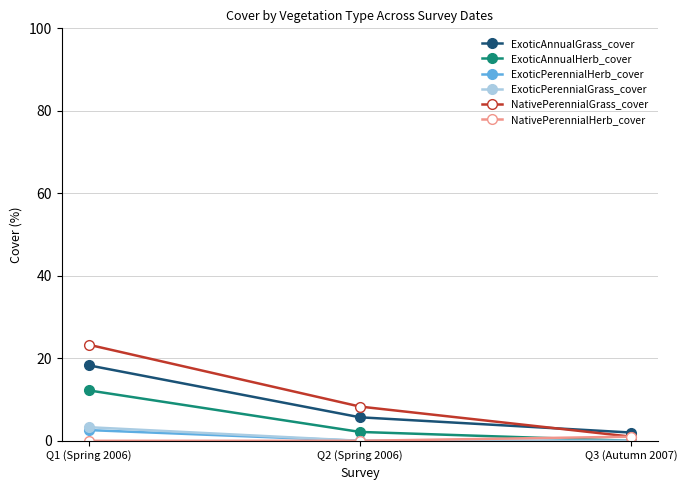

At how many categories does at least one series exceed 5?

2